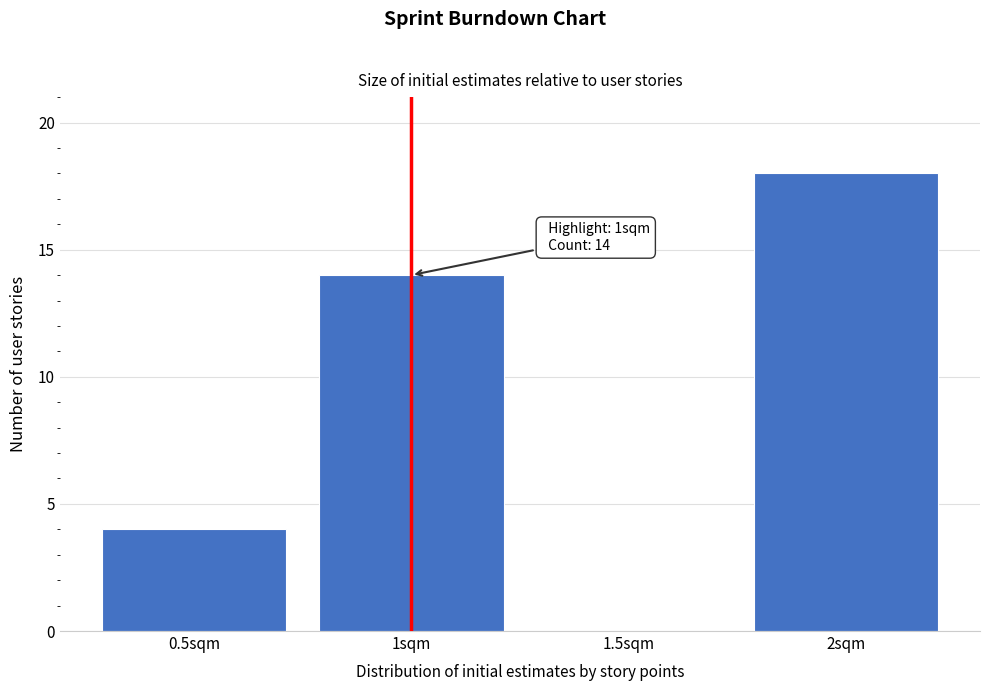

Which range on the x-axis has the tallest bar?

1.75 to 2.25